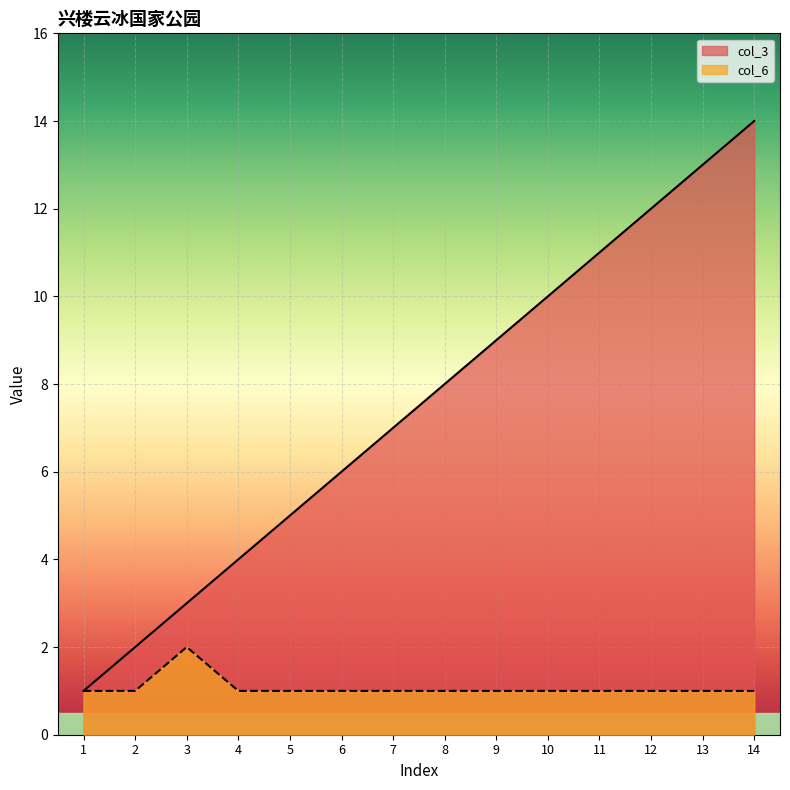

True or false: col_3 has a value of 3 at 2.

False